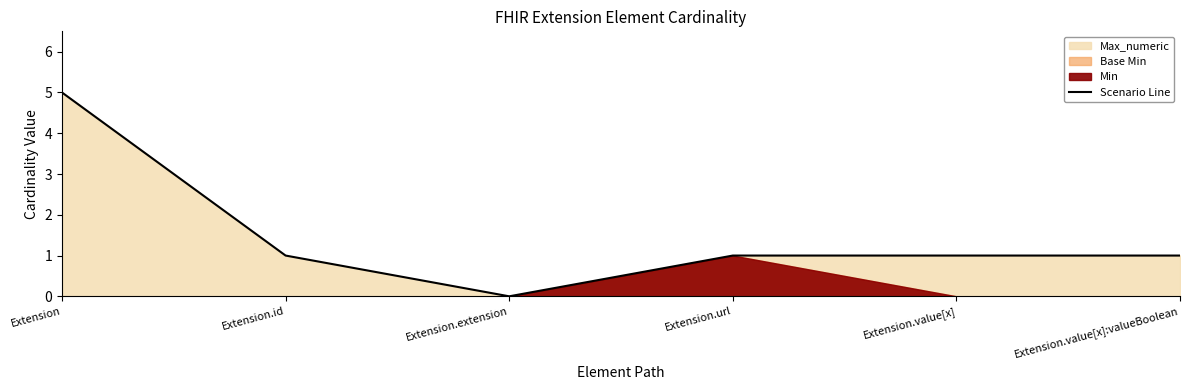

Count the values in the range 1 to 2.

4